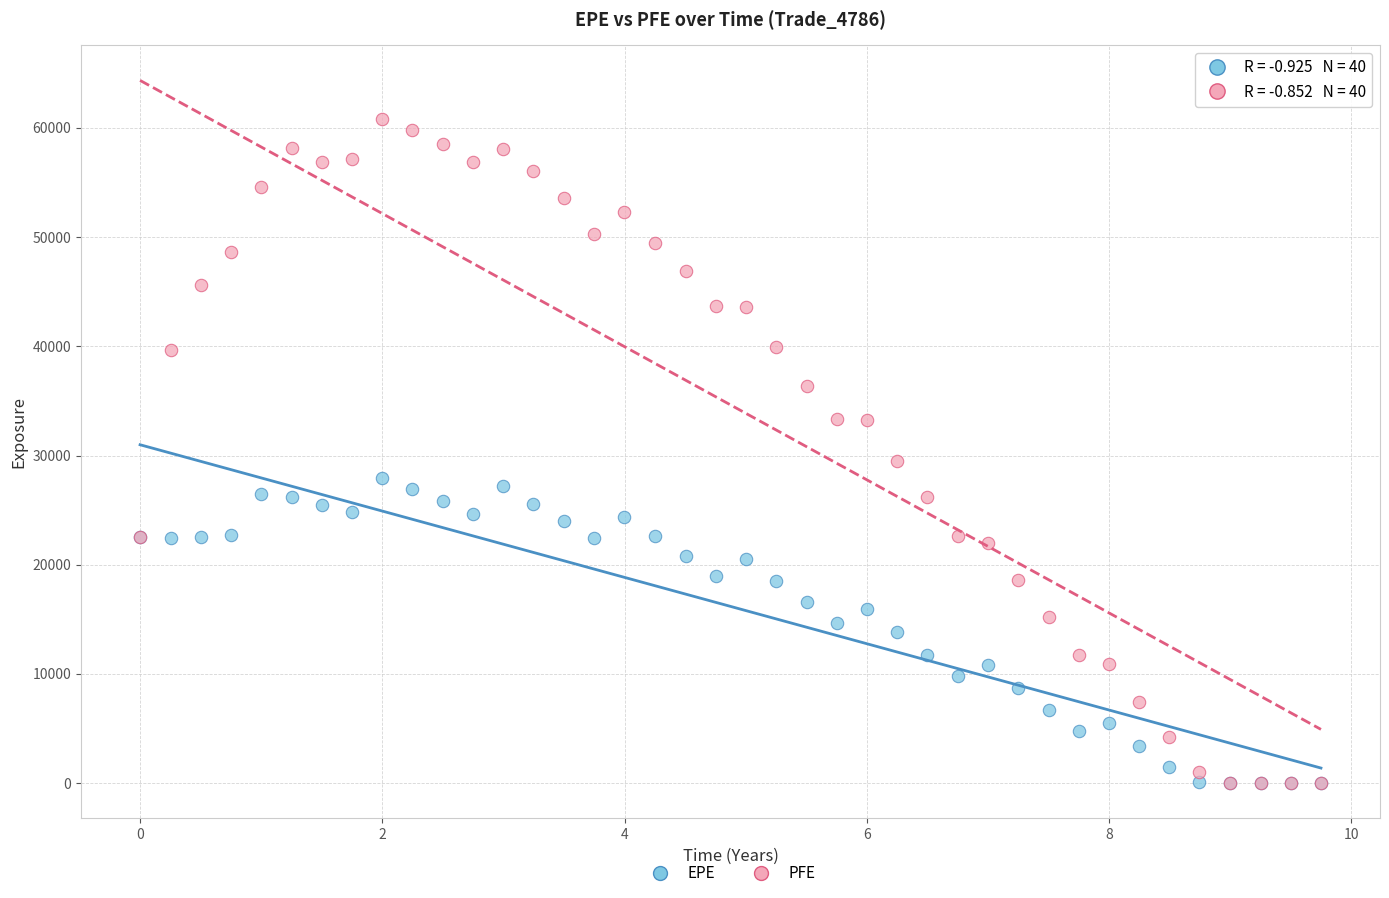

In the PFE series, what Y value is closest to 30384?

29453.1